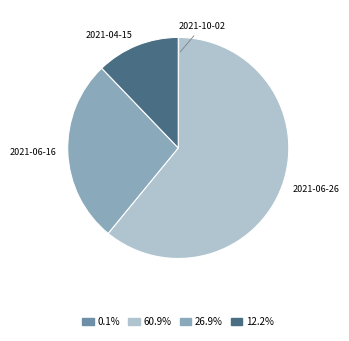

Is there a majority slice in this chart?

Yes